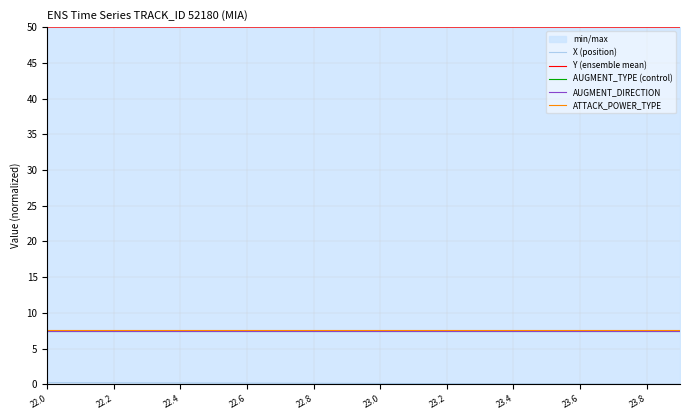

True or false: AUGMENT_TYPE (control) has more than 0 interior local peaks.

False